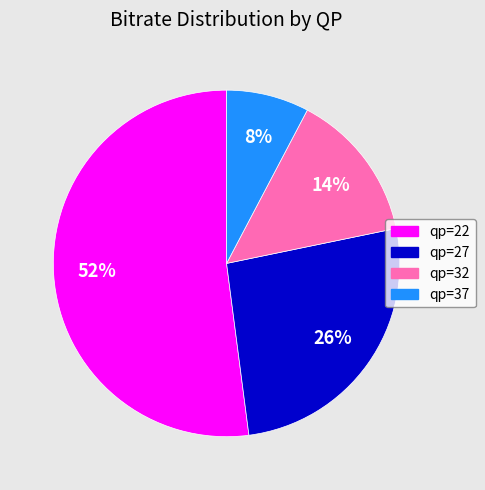

What is the largest slice in the pie chart?

qp=22